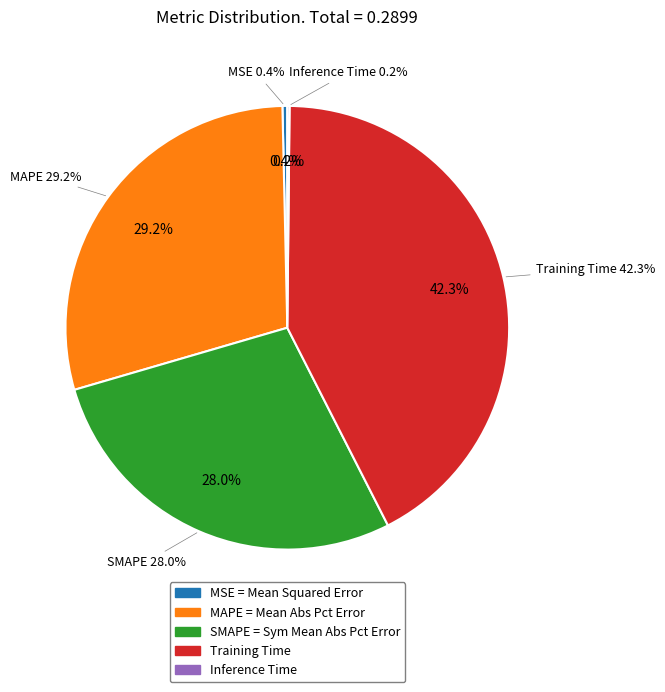

Does Training Time account for over 50% of the chart?

No